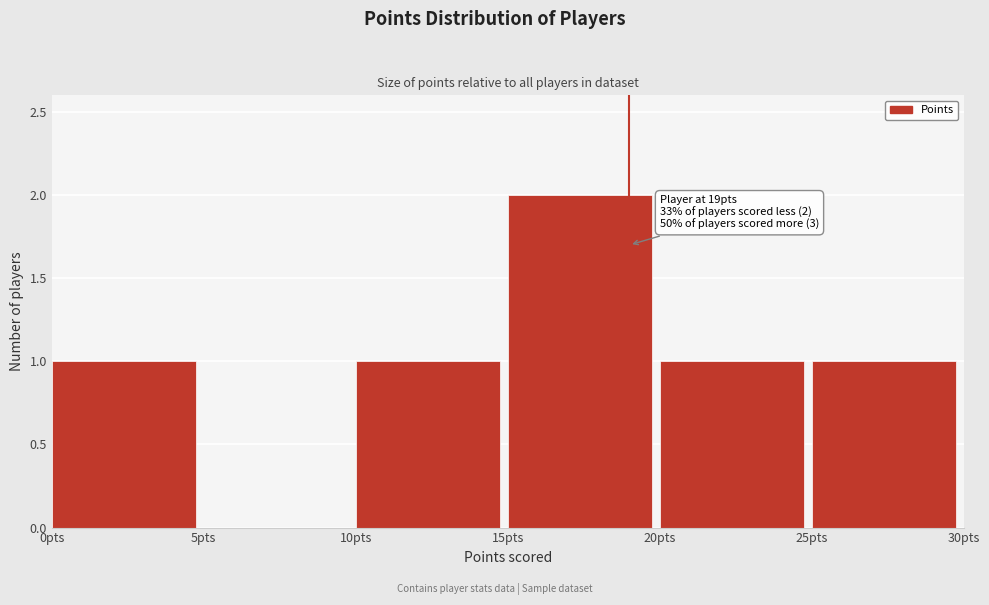

Over which range of the x-axis is the bar tallest?

15 to 20